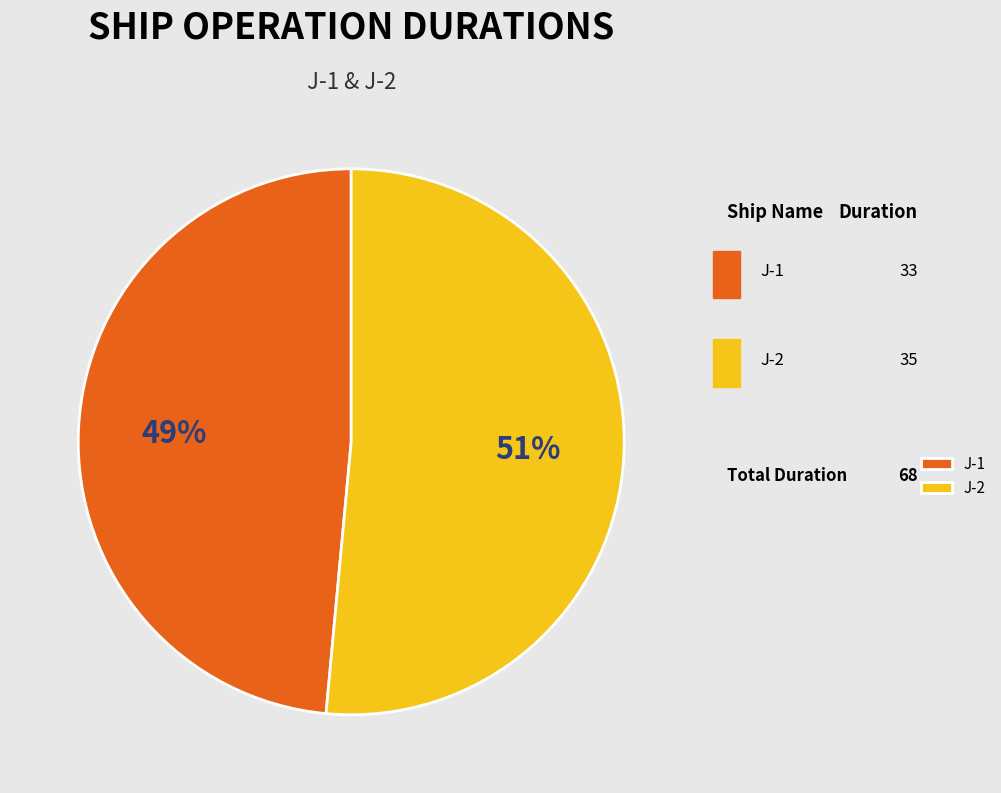

Does J-1 account for over 50% of the chart?

No